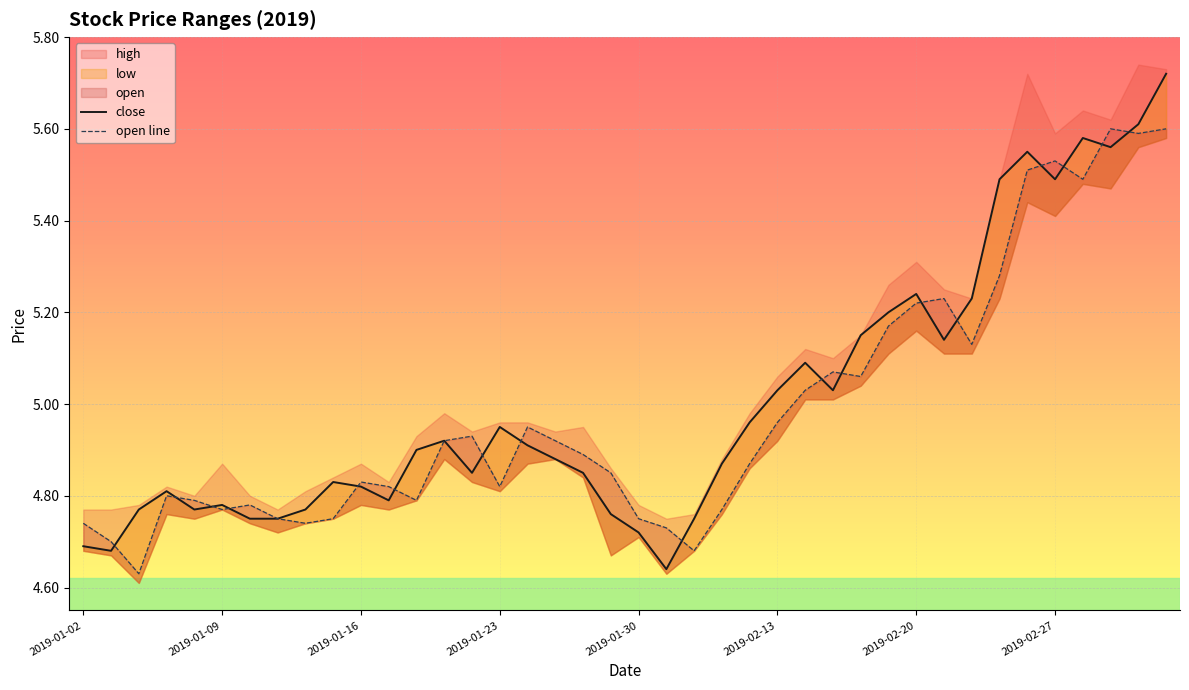

At 28, list the series in order from largest to smallest.

close, open line